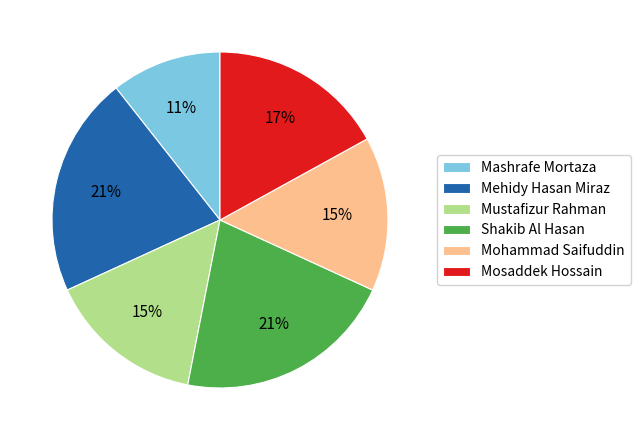

To the nearest percent, what is the combined percentage of Mashrafe Mortaza and Mosaddek Hossain?

28%